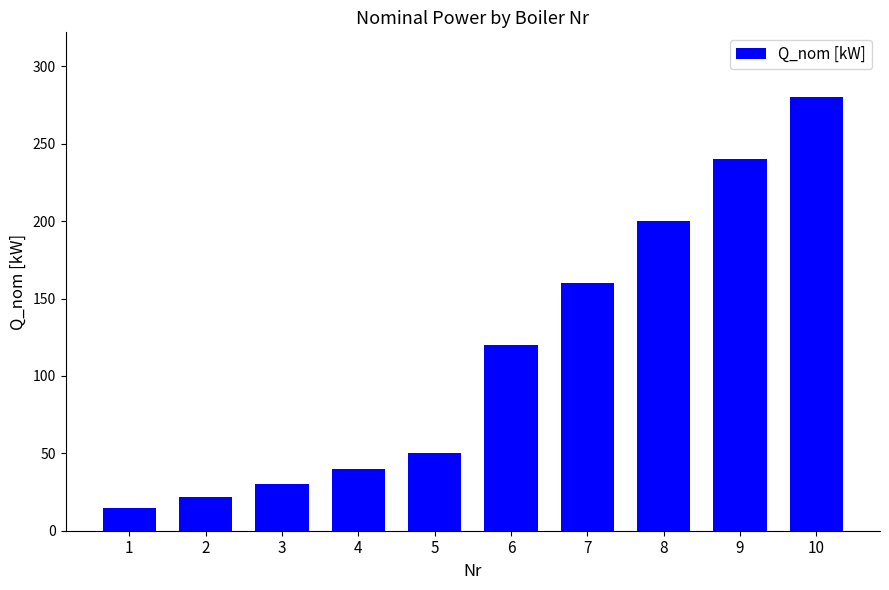

What is the difference between the maximum and minimum values?

265